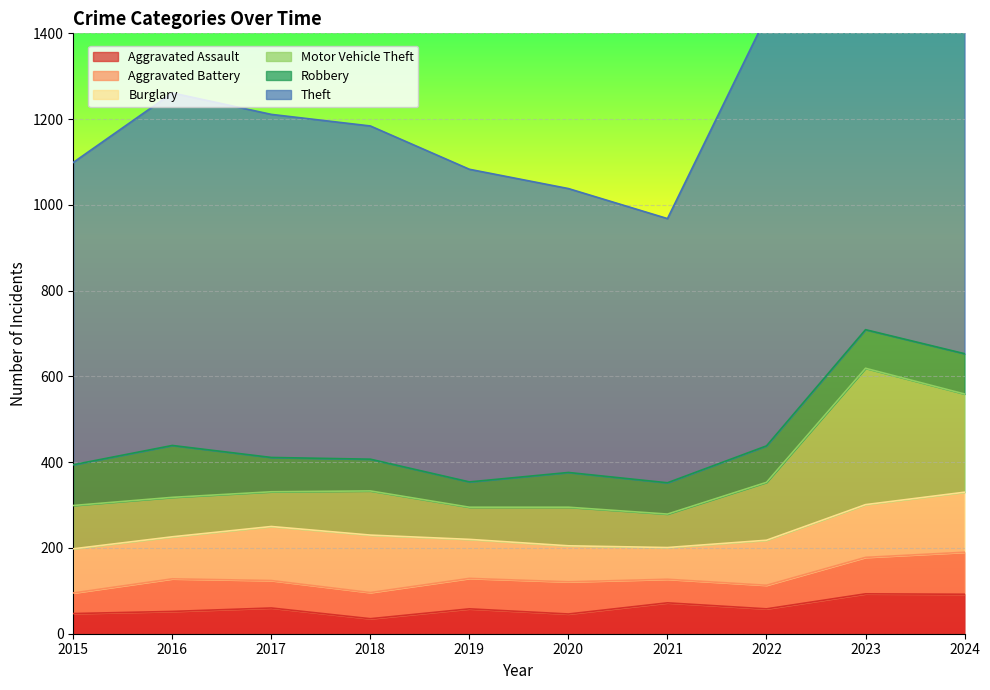

How many lines are shown in the chart?

6